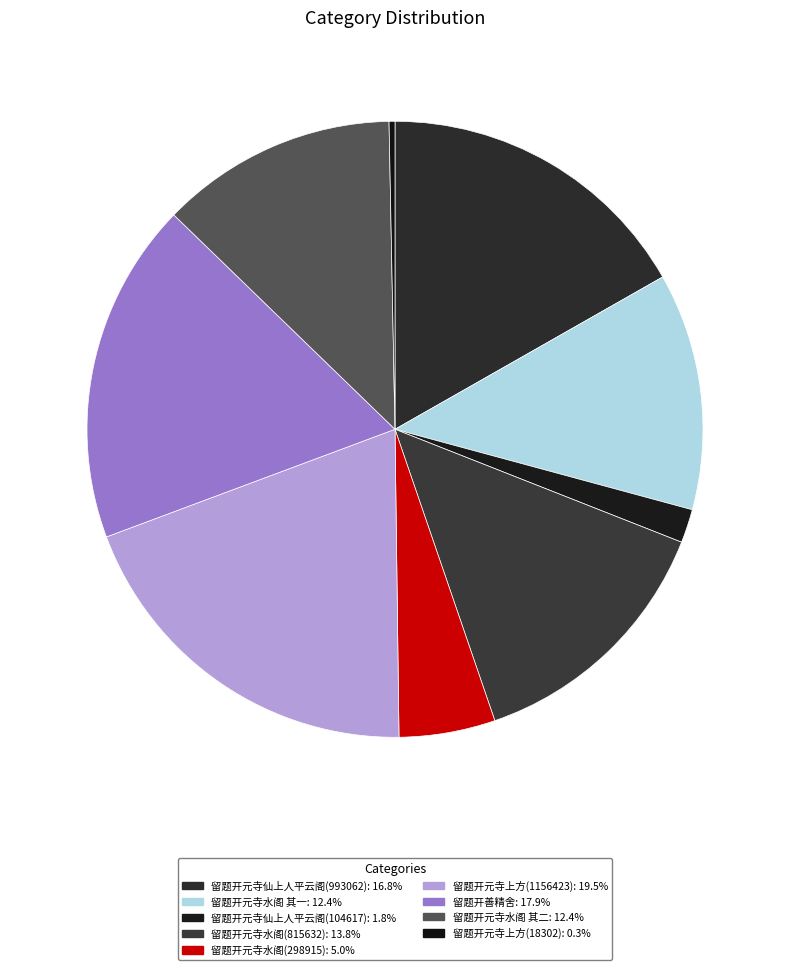

Count the number of slices in the pie.

9